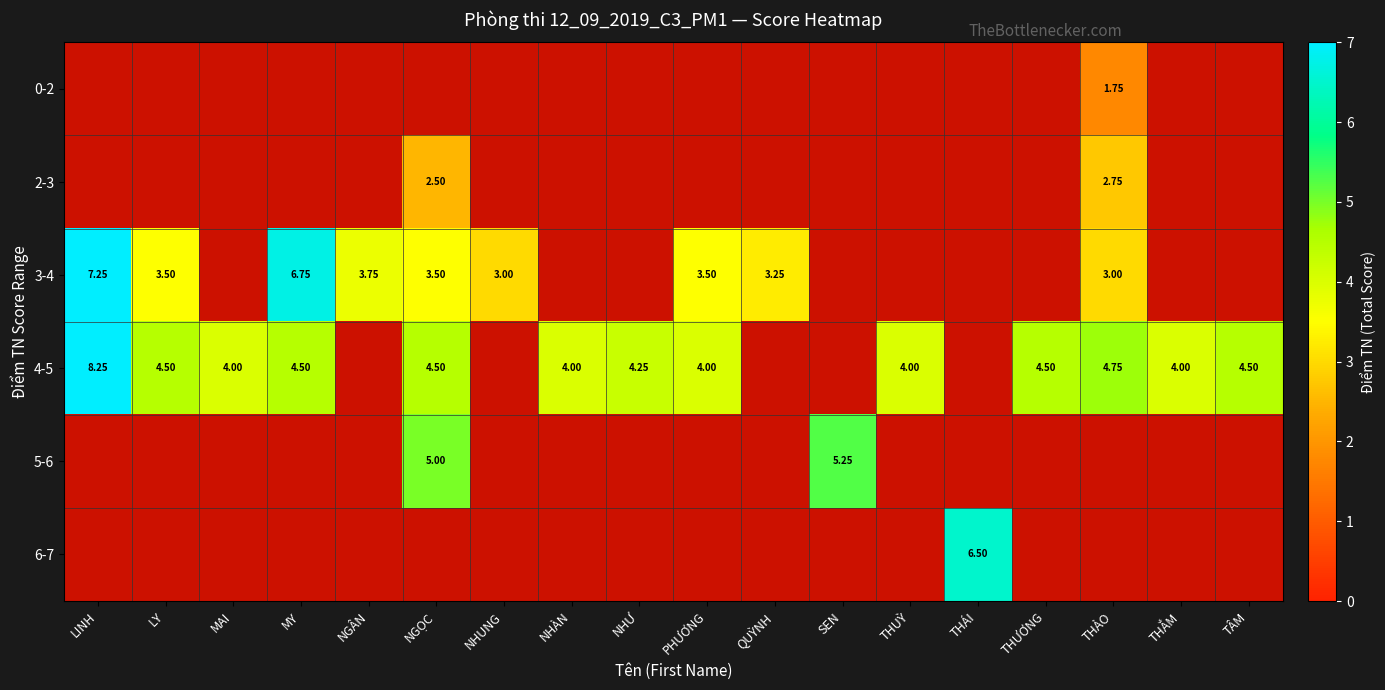

Count the number of data series in this chart.

6